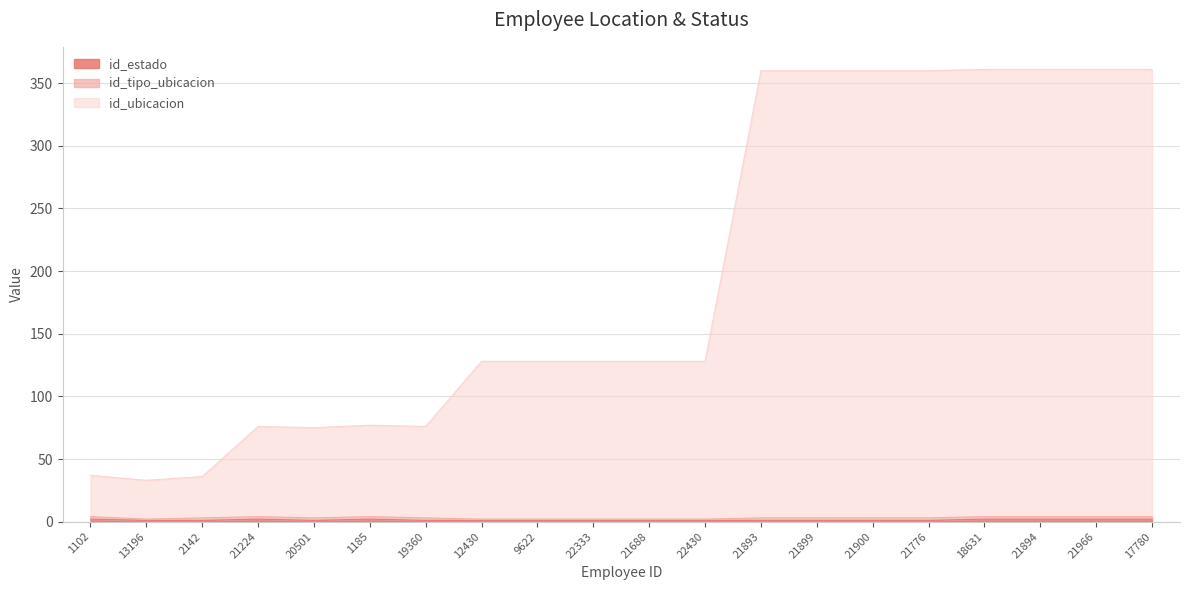

True or false: id_estado has a value of 2 at 1102.

True